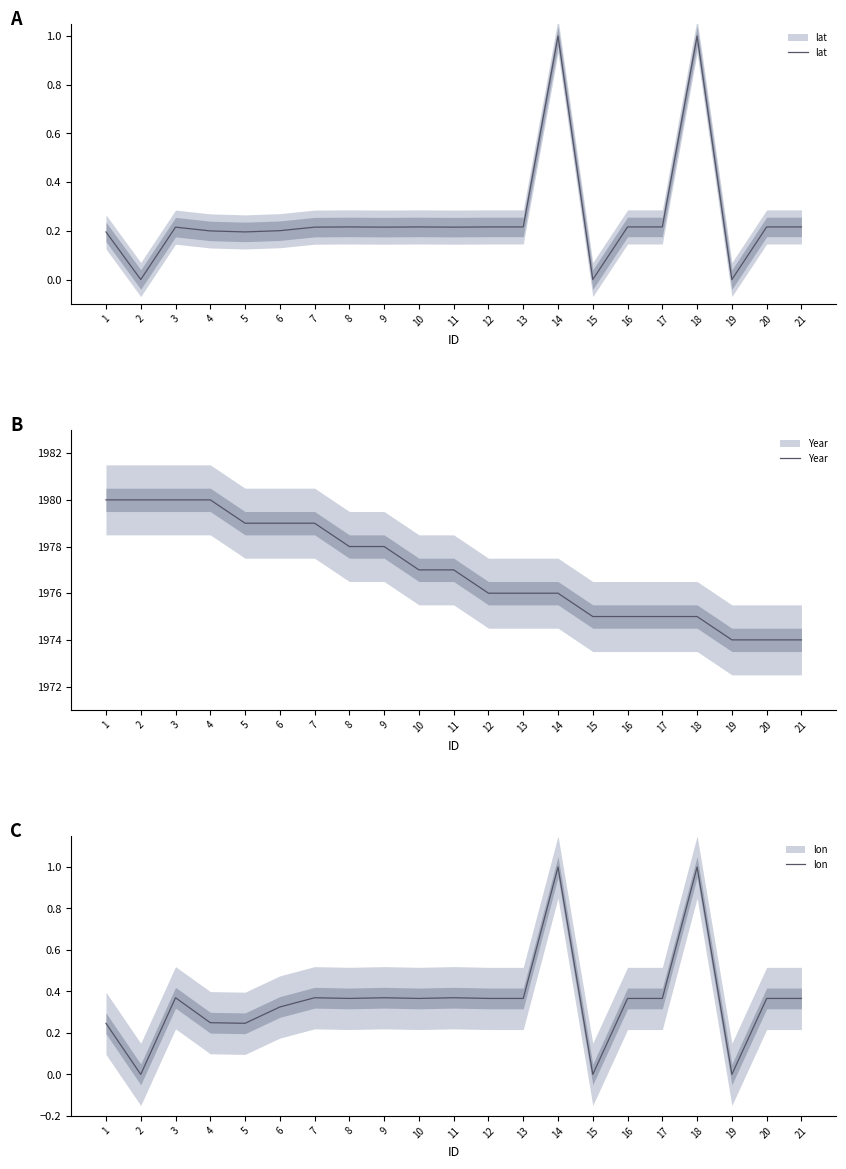

At 11, list the series in order from largest to smallest.

Year, lon, lat